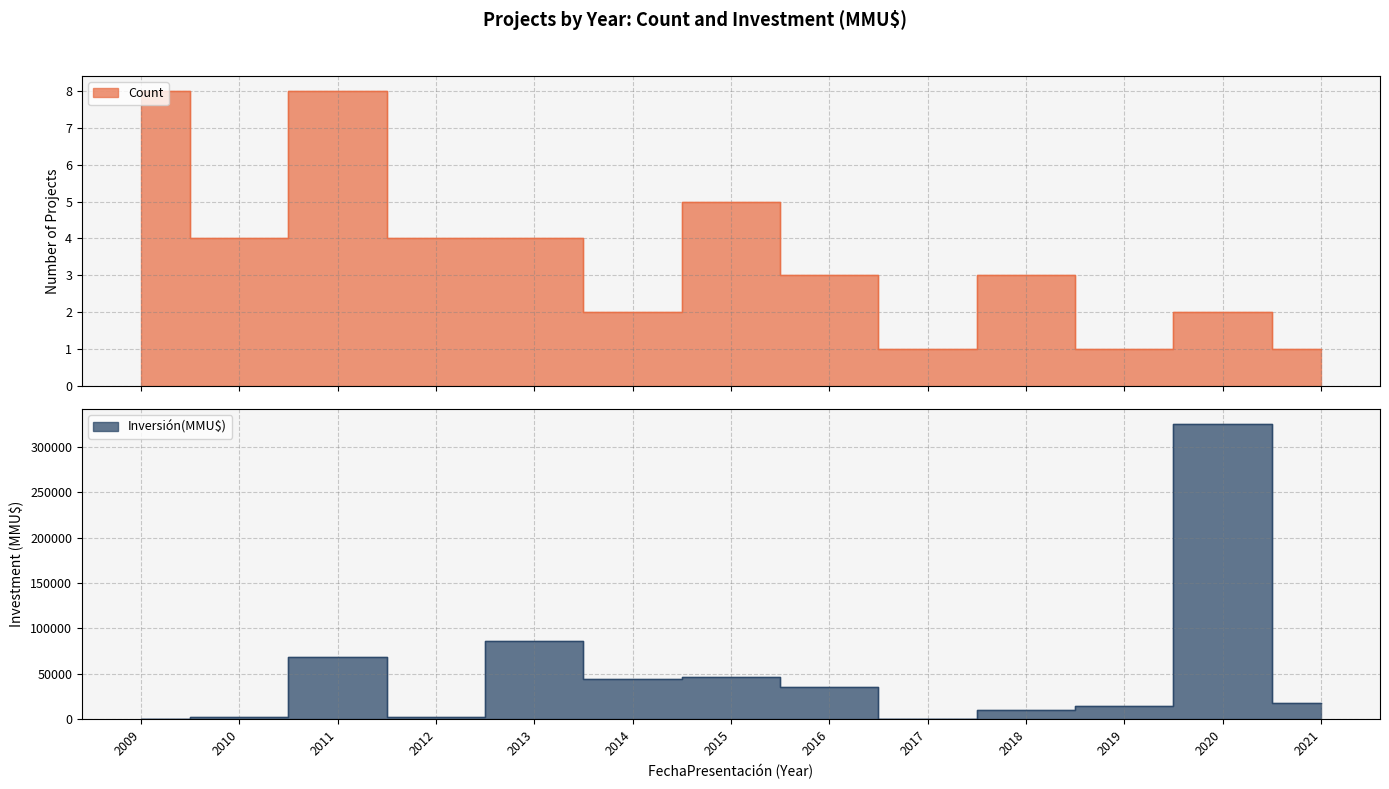

What is the value of the Count point at the 5th from the left?

4